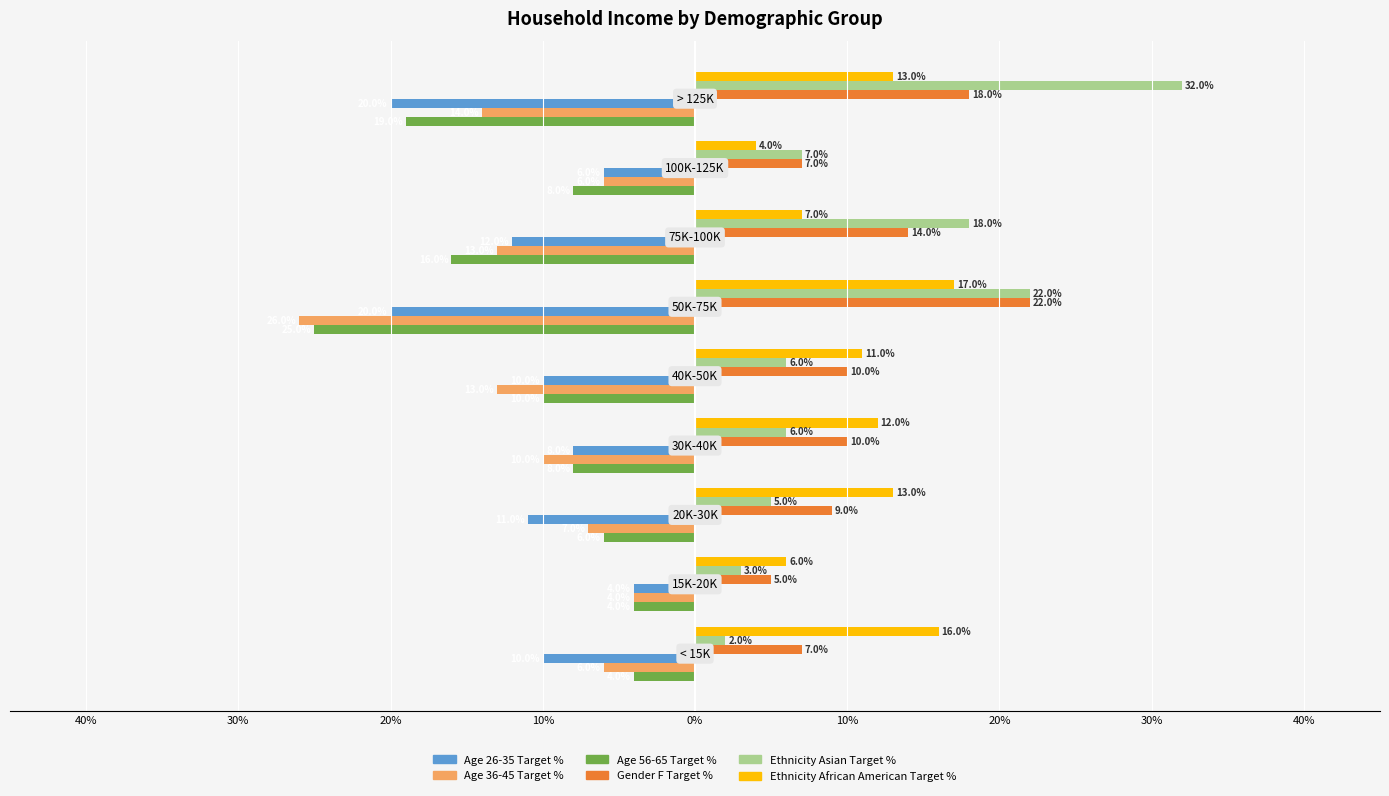

What are all the series names shown in the legend?

Age 26-35 Target %, Age 36-45 Target %, Age 56-65 Target %, Gender F Target %, Ethnicity Asian Target %, Ethnicity African American Target %